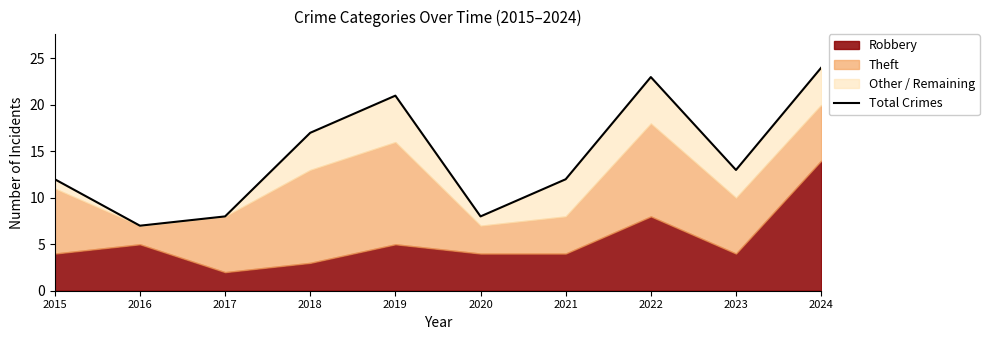

What is the change in value from 2022 to 2023?

-10